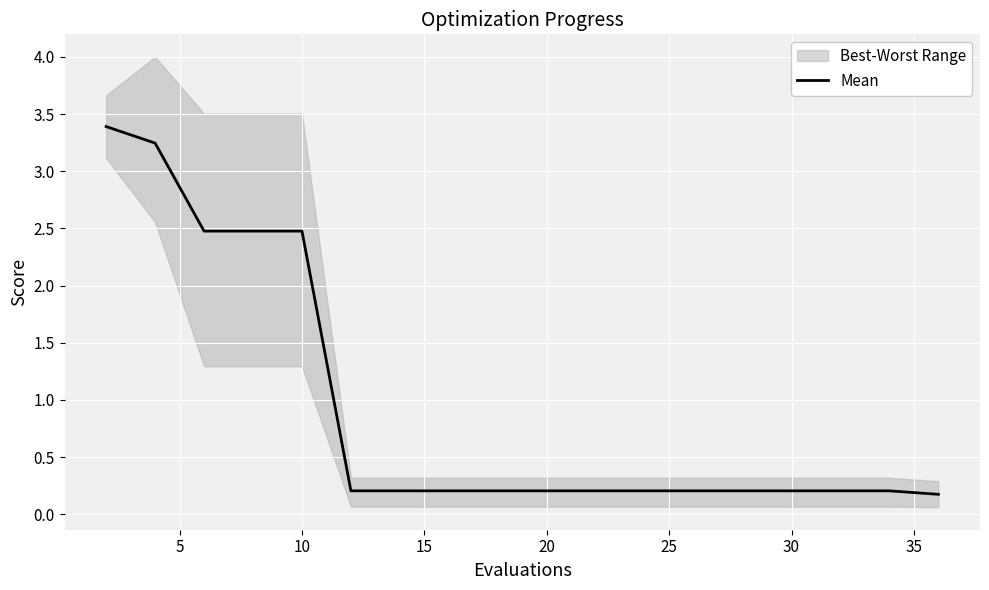

What is the difference between the maximum and second lowest values?

3.2